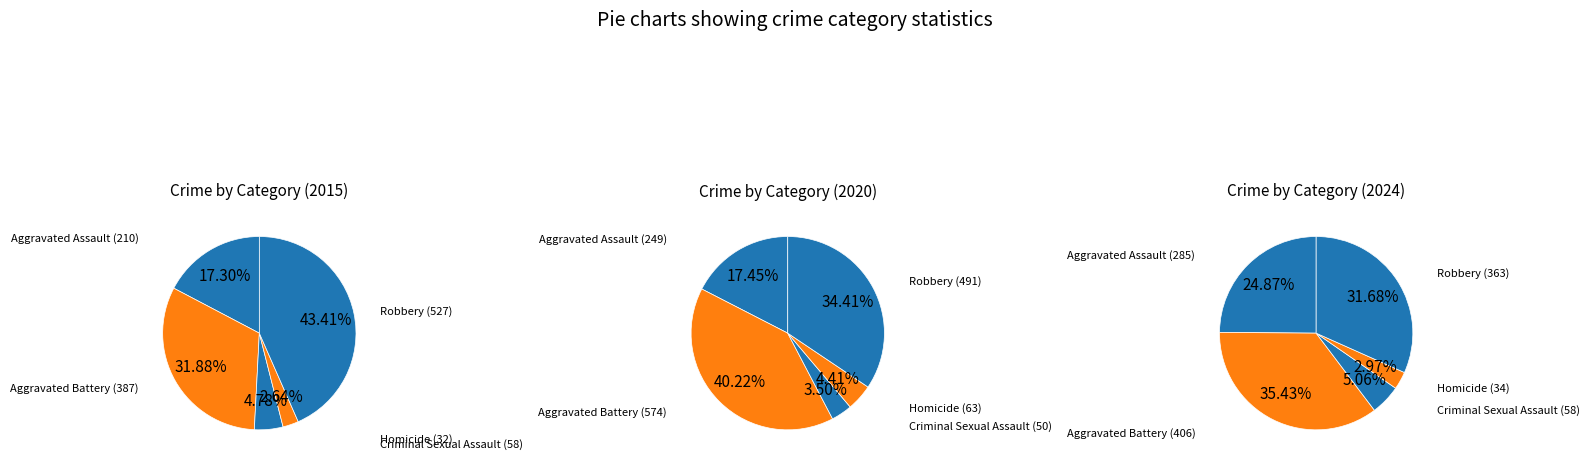

To the nearest percent, what is the average slice percentage?

20%